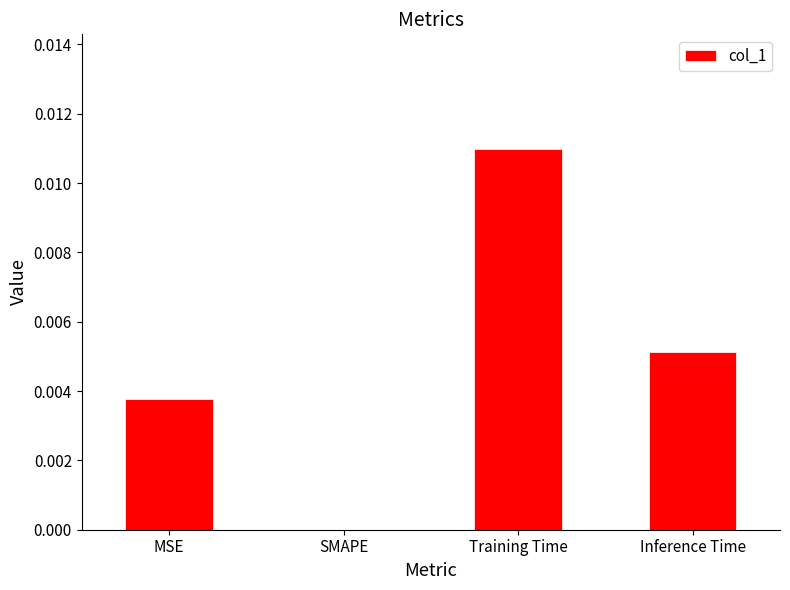

The chart shows a value of 0.0 at SMAPE. True or false?

True